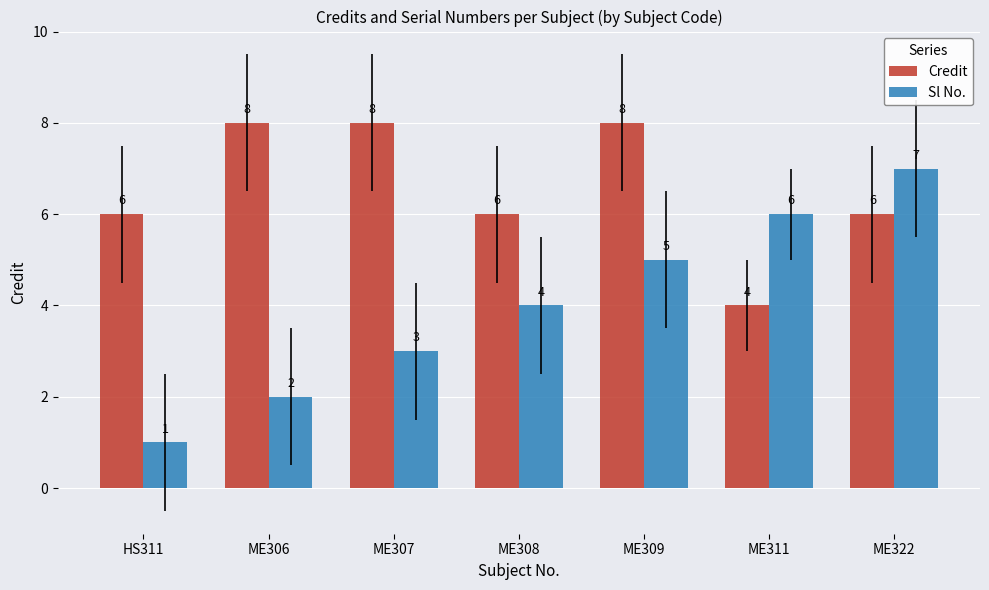

How many data points does each series have?

7